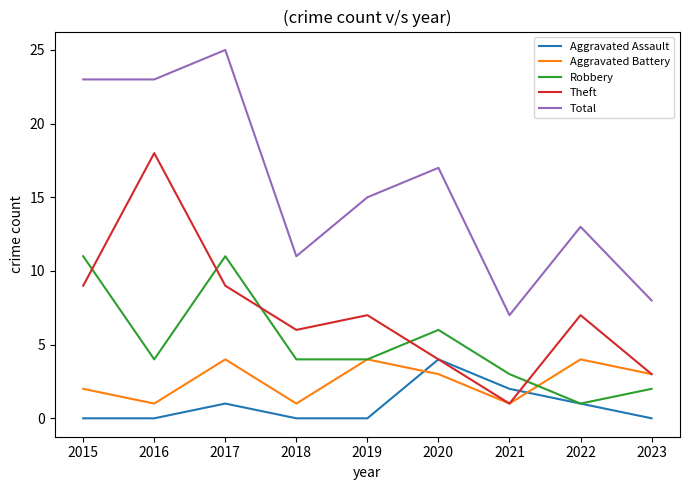

How many lines are shown in the chart?

5